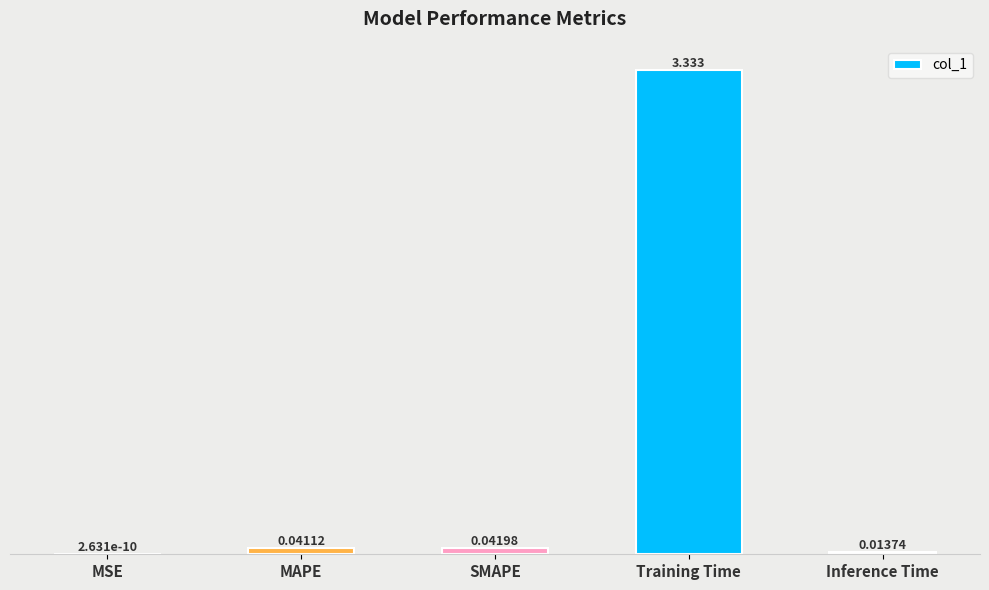

At which category does the chart reach its peak across all series?

Training Time